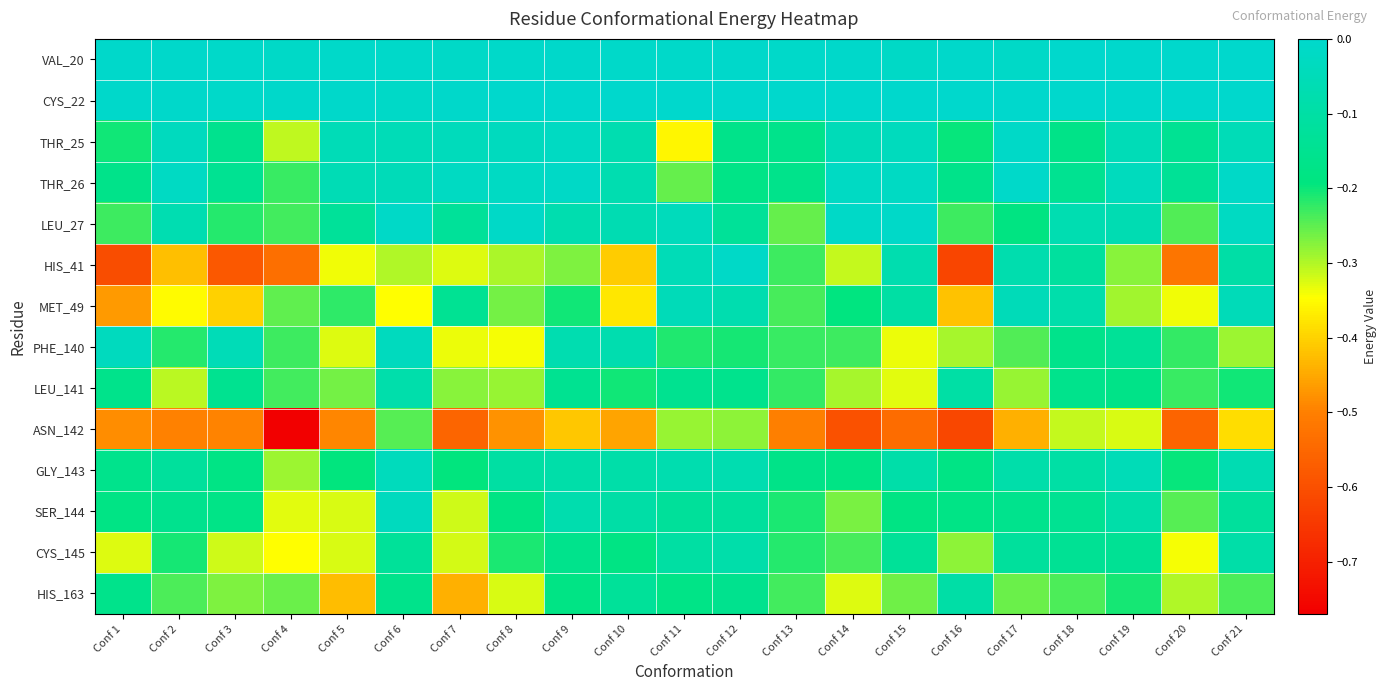

What is the total value across all series at Conf 17?

-1.9